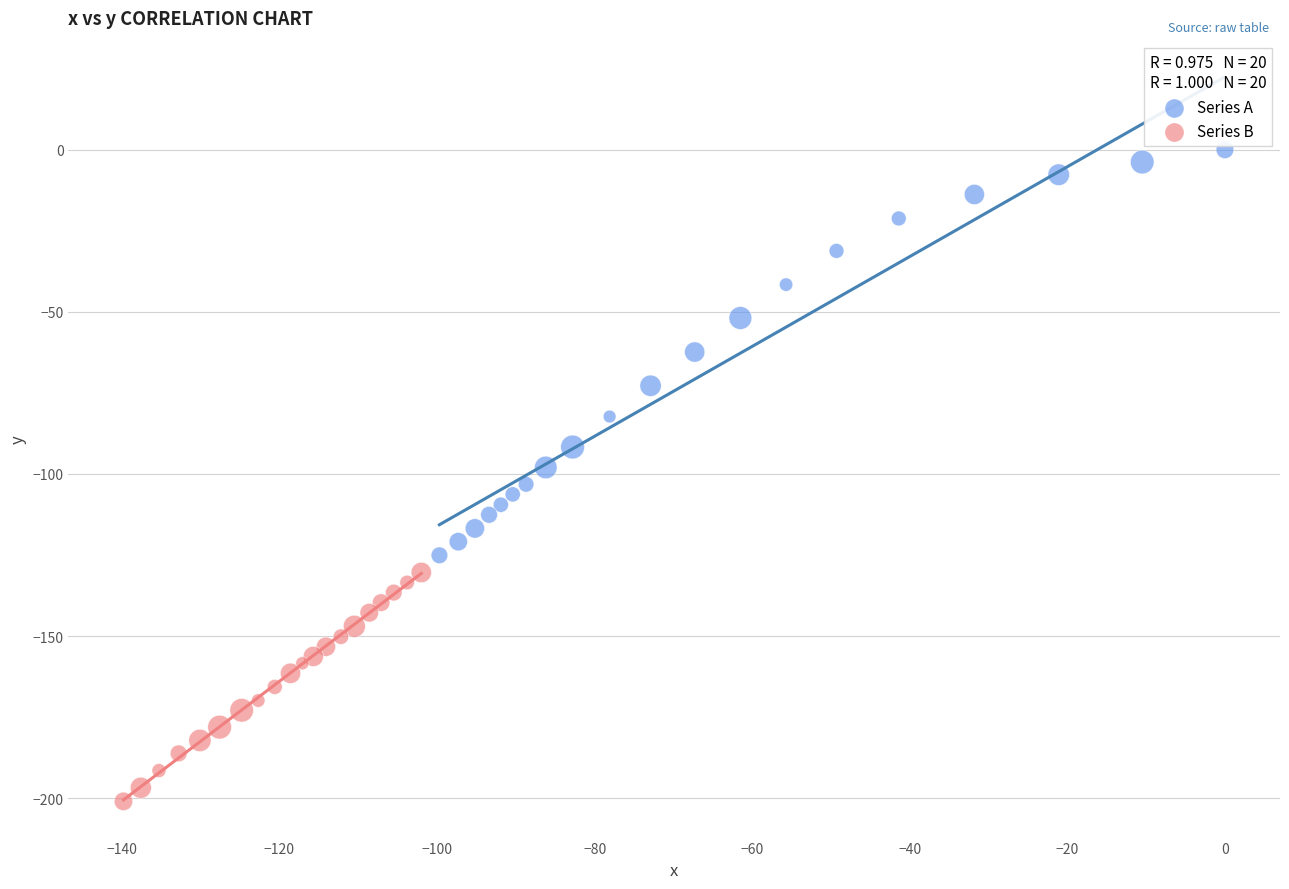

Which series has the widest spread of Y values?

Series A